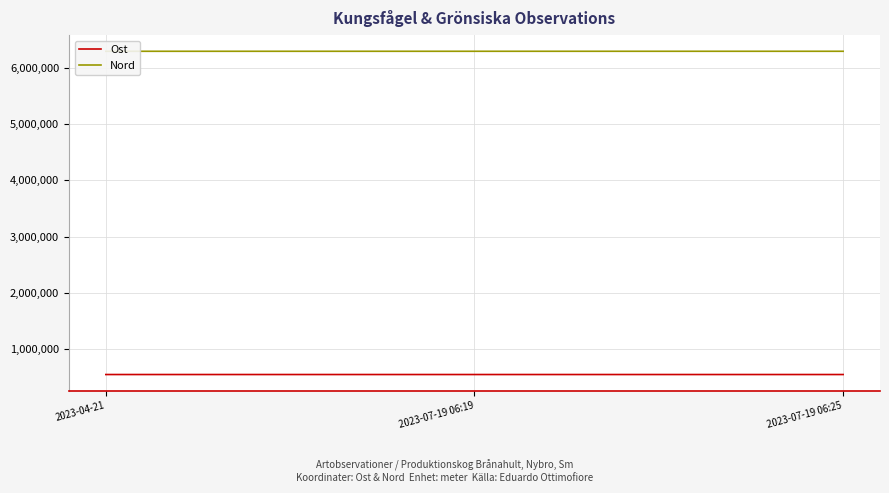

What is the sum of the Nord values at 2023-07-19 06:25 and 2023-04-21?

12586043